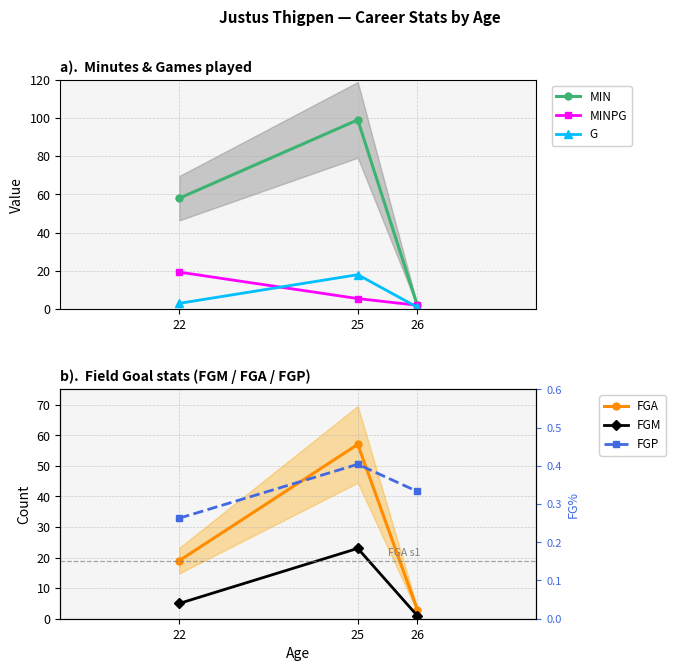

At which category is the sum across all series the highest?

25